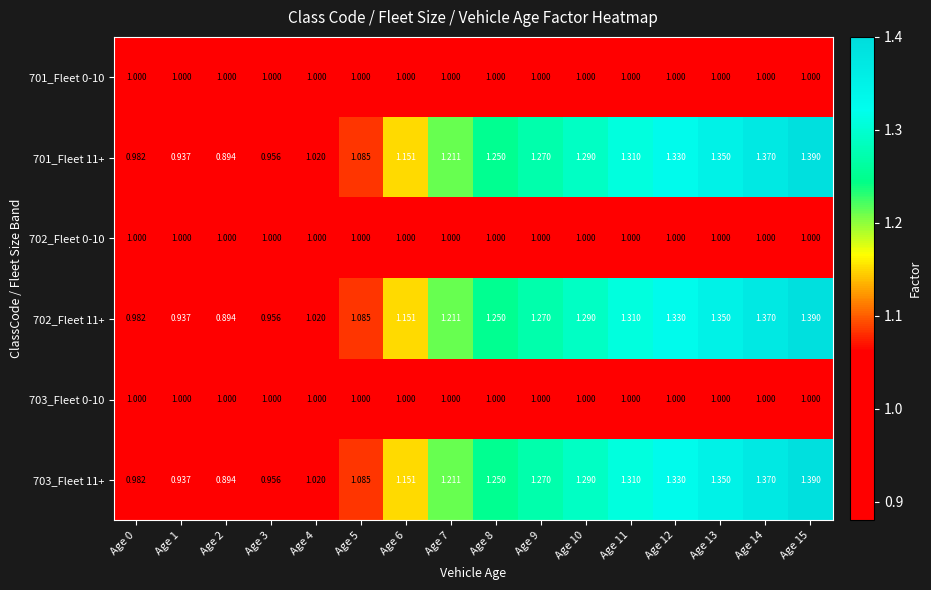

How many values in the 701_Fleet 11+ series are below 1?

4